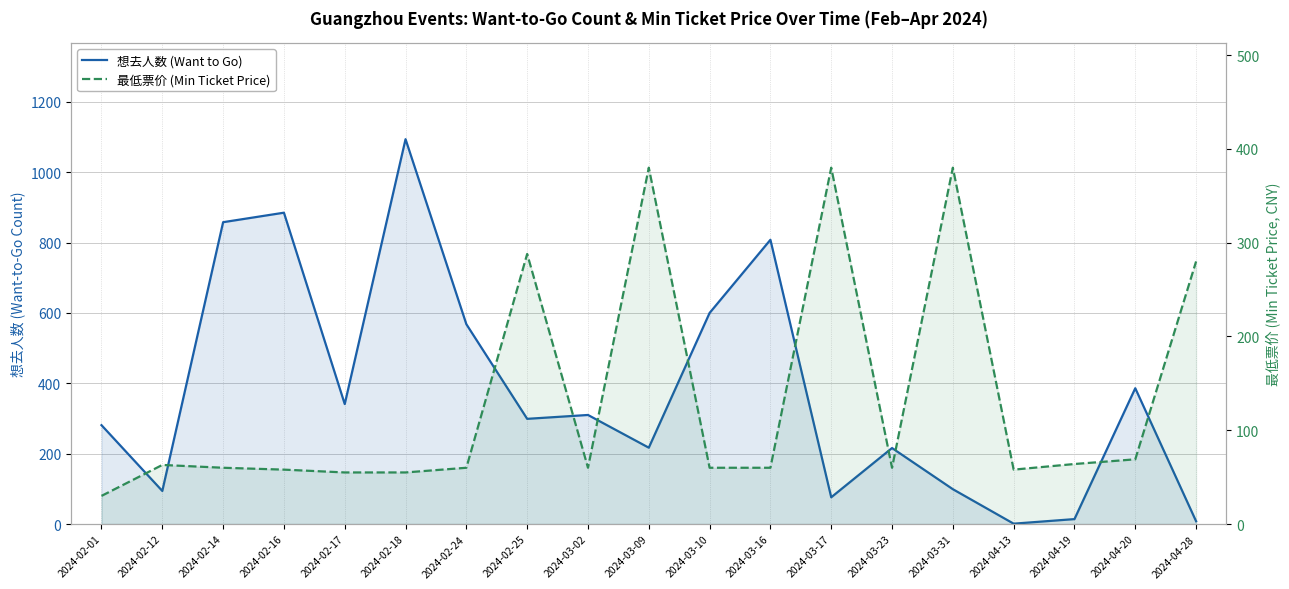

What position from the left is 2024-02-25?

8